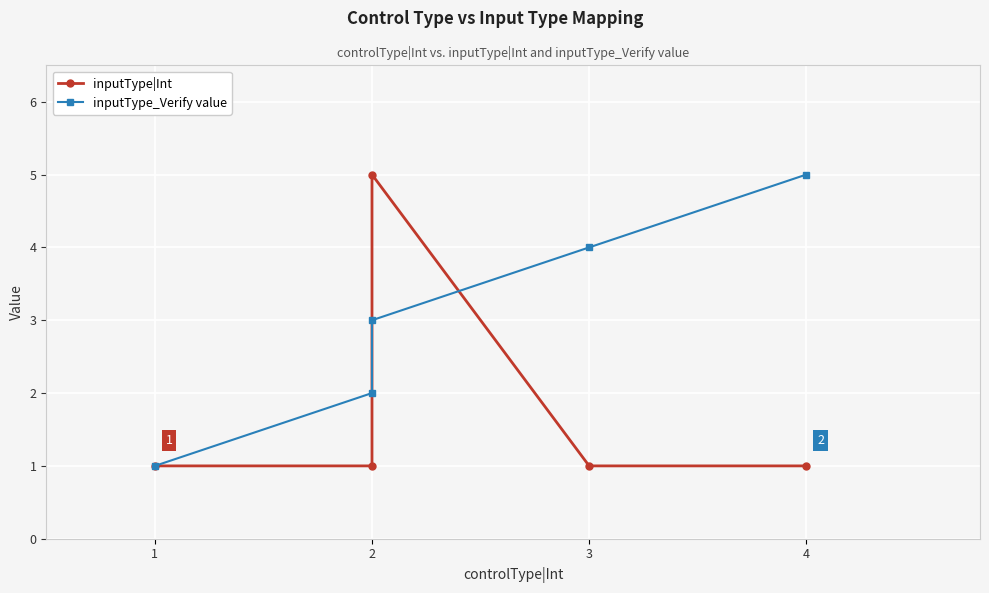

How many times do inputType_Verify value and inputType|Int cross each other?

2